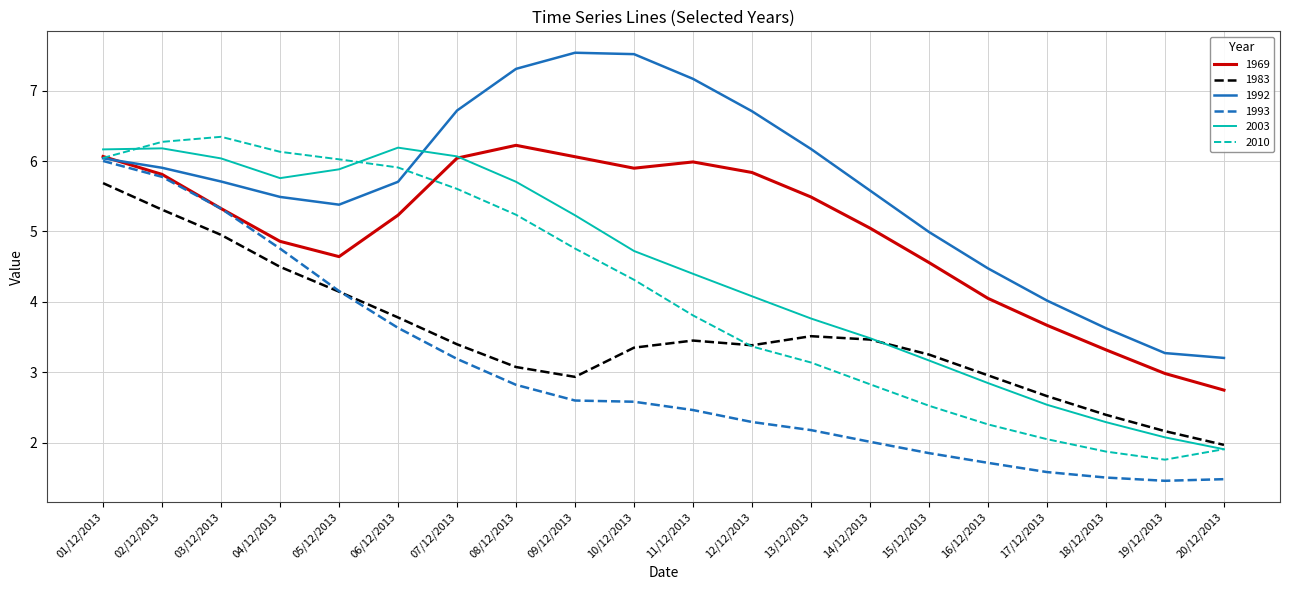

What is the spread (max minus min) of values at 12/12/2013?

4.4